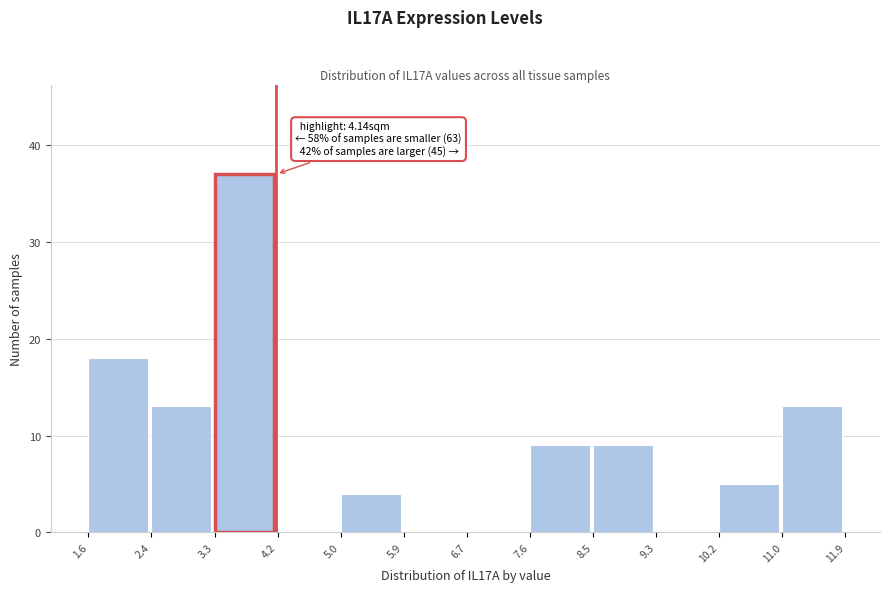

Which range on the x-axis has the tallest bar?

3.3 to 4.2